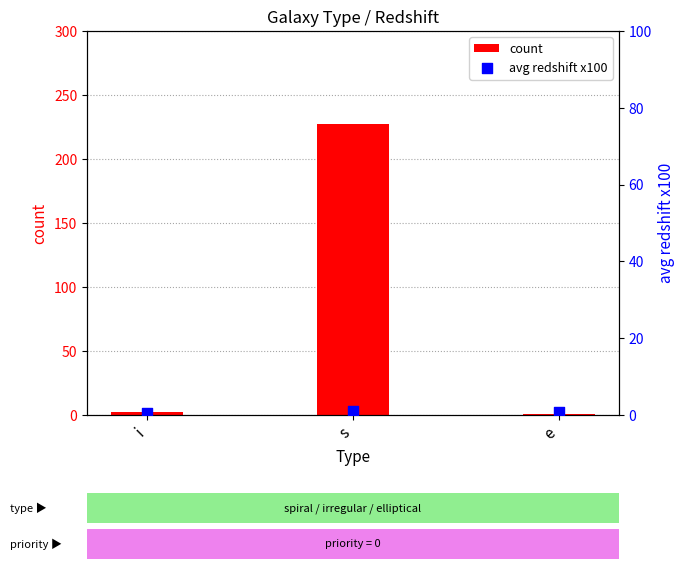

Which series has the largest total across all categories?

count